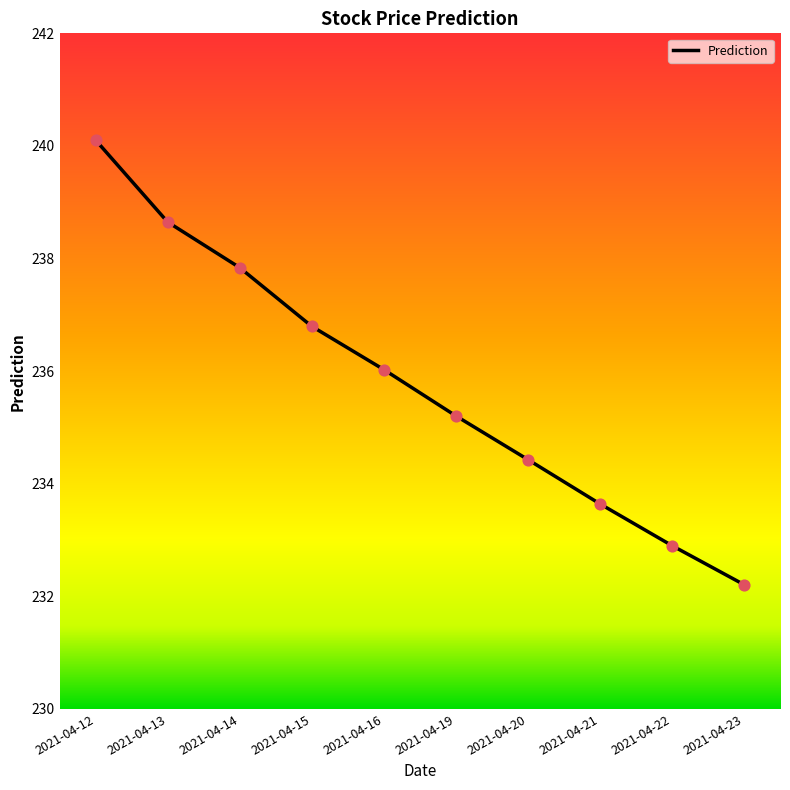

Between 2021-04-21 and 2021-04-16, which is larger?

2021-04-16